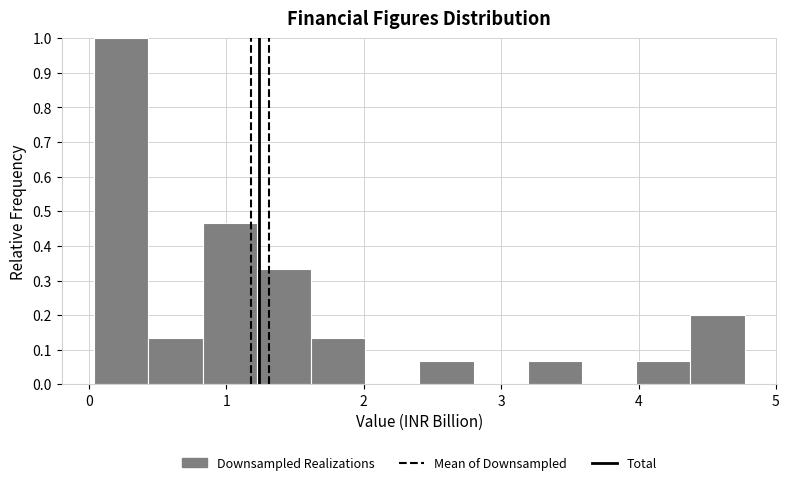

Read against the x-axis, roughly where is the centre of the tallest bar?

0.2